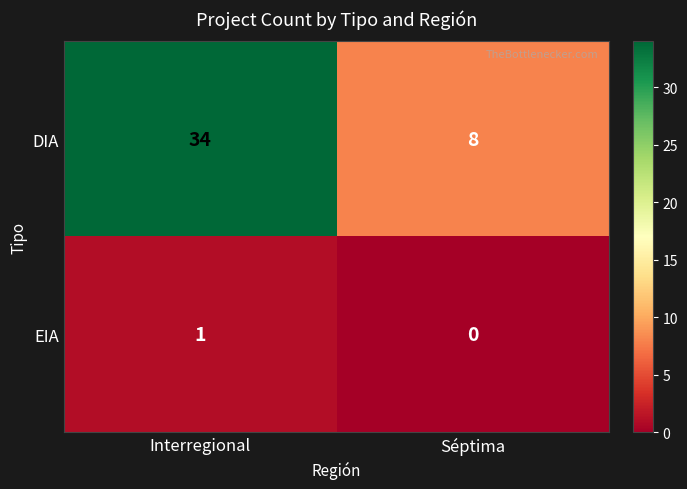

What is the average value of the DIA series?

21